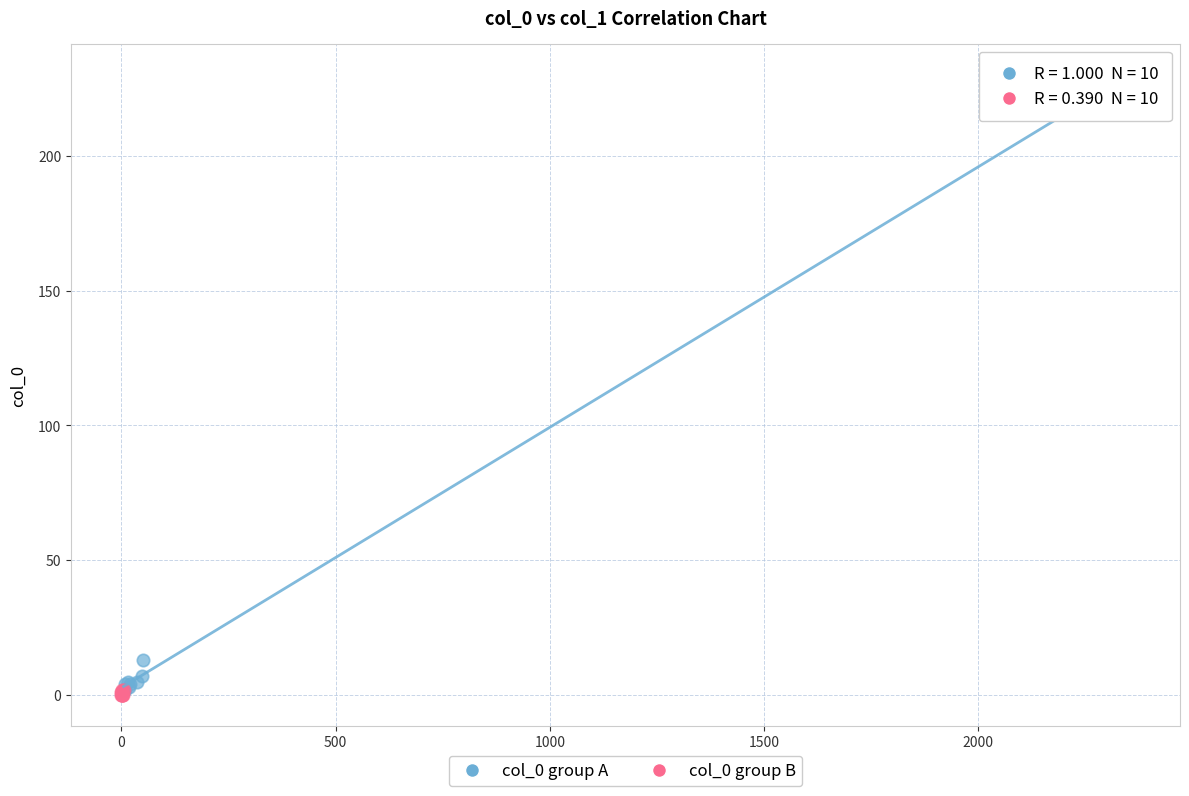

Which series contains the highest Y value?

col_0 group A